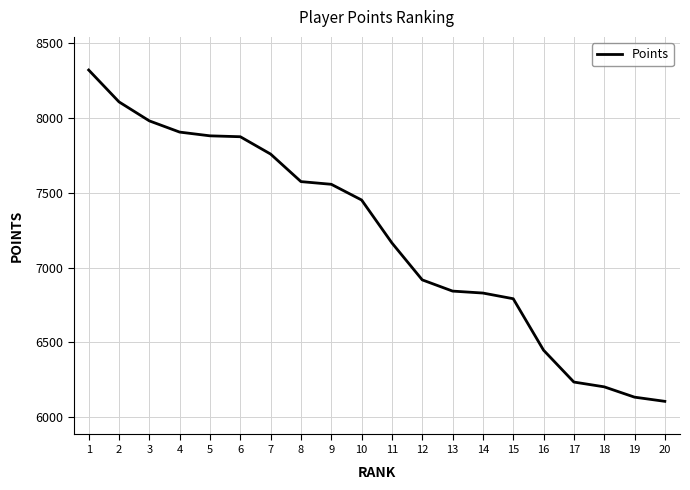

What is the difference between the values at 20 and 1?

2215